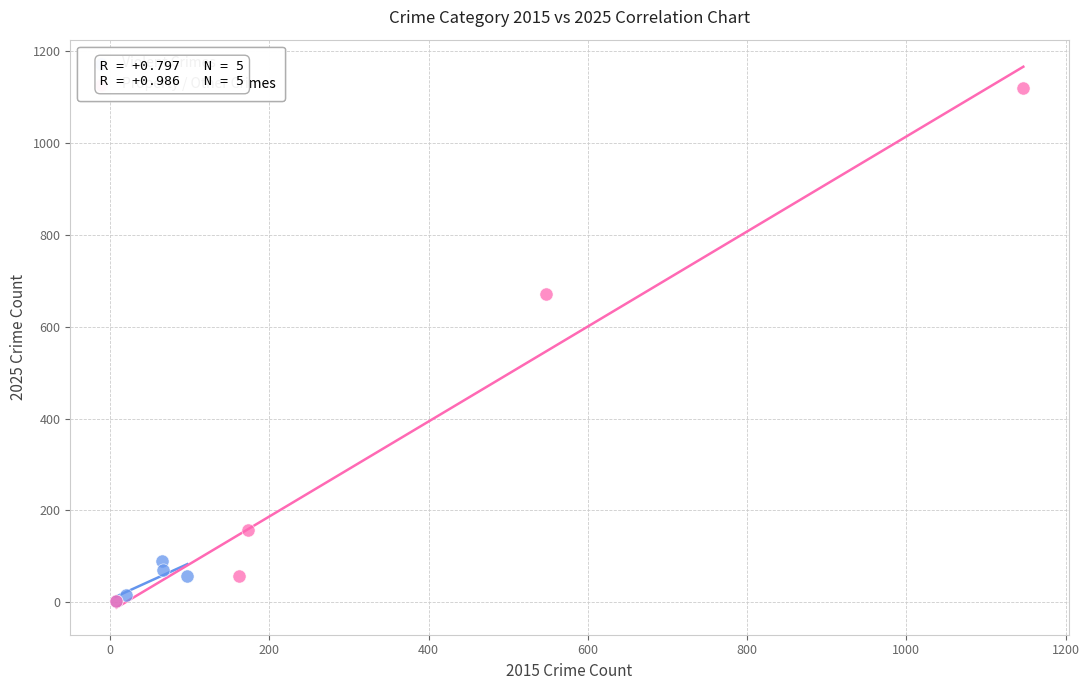

Which series has the largest Y range (max minus min)?

Property / Other Crimes